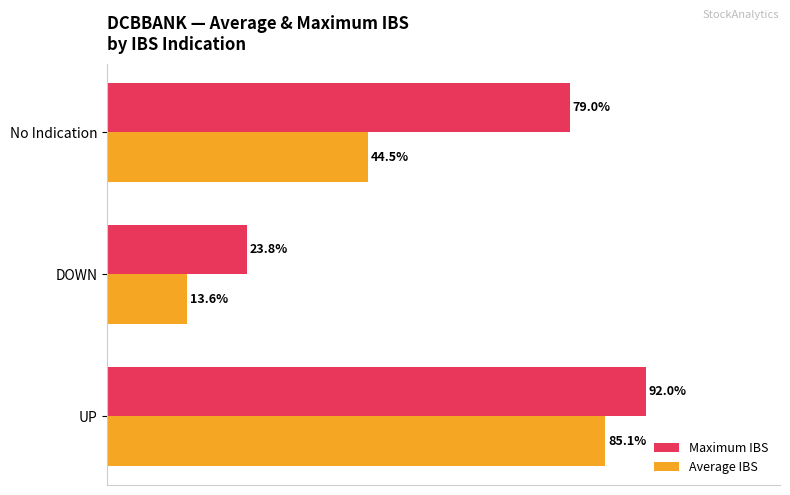

Which series has the largest total across all categories?

Maximum IBS